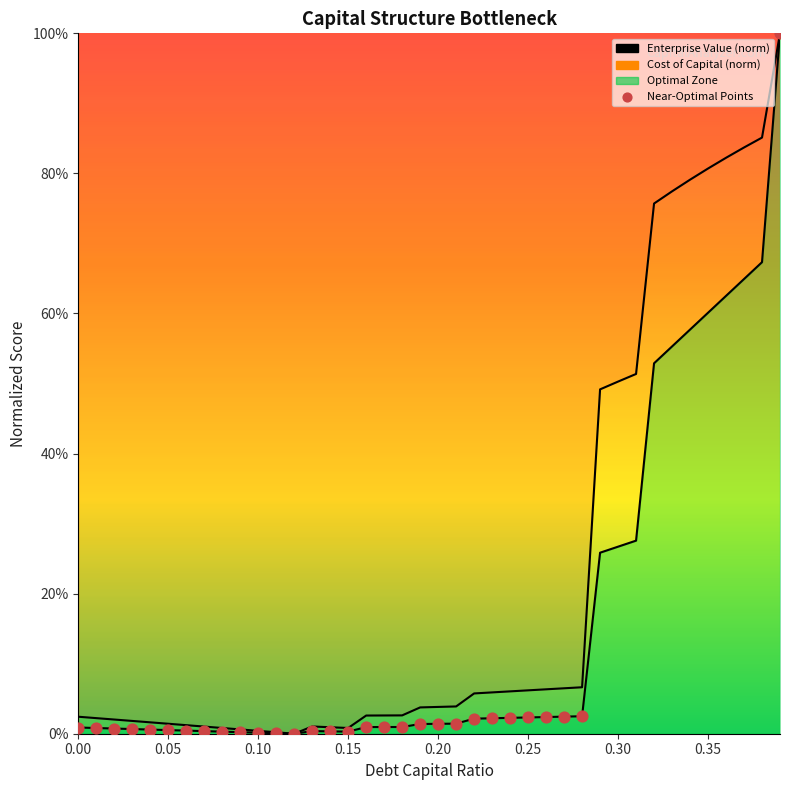

Which series has the largest total across all categories?

enterprise_value